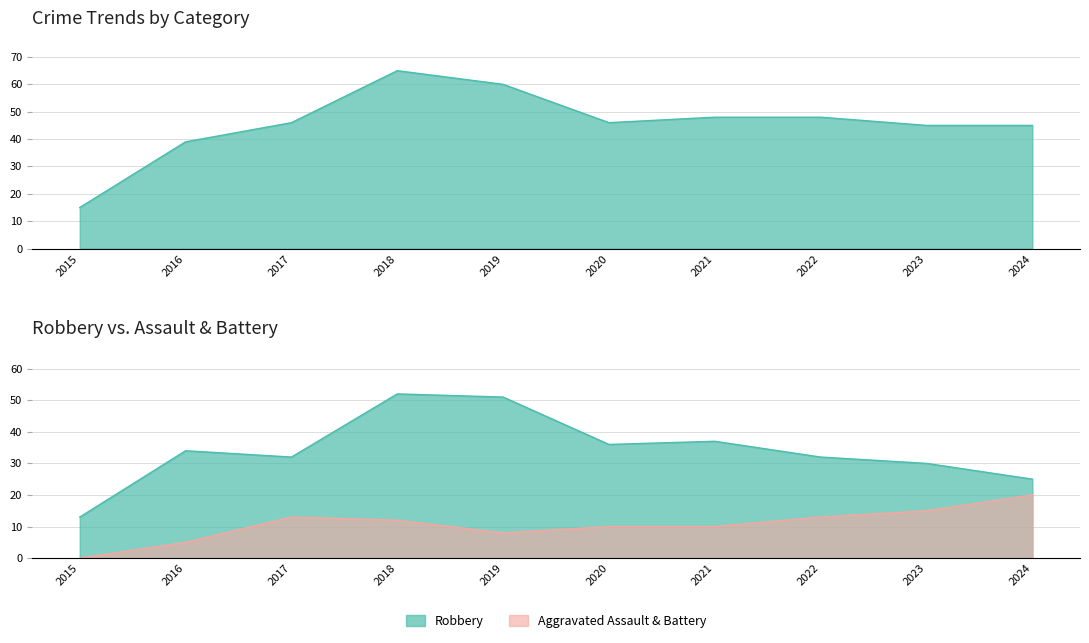

At how many categories does at least one series exceed 49?

2